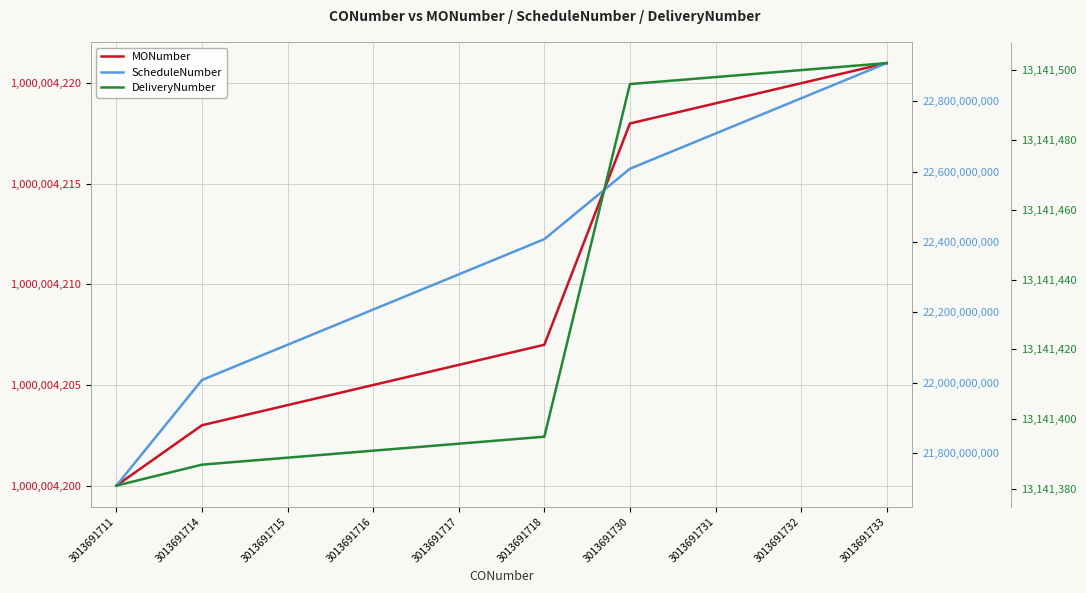

At which category does the chart reach its peak across all series?

3013691733